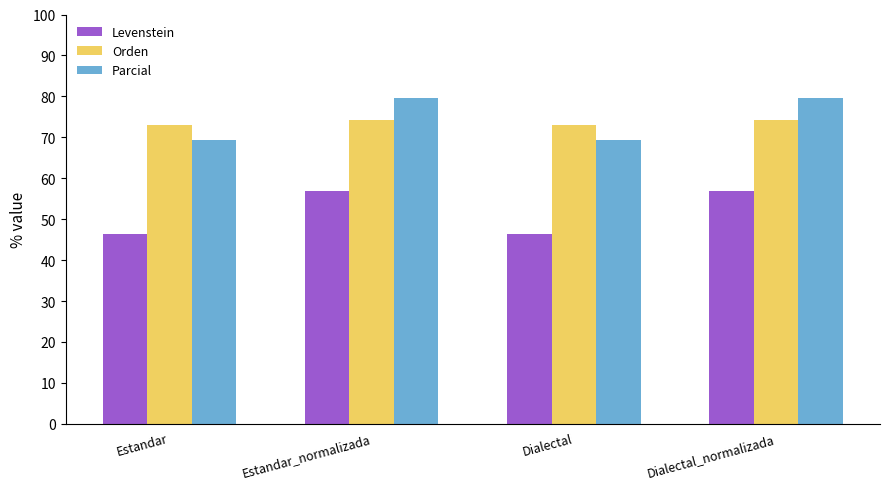

What is the label of the 1st bar from the left?

Estandar